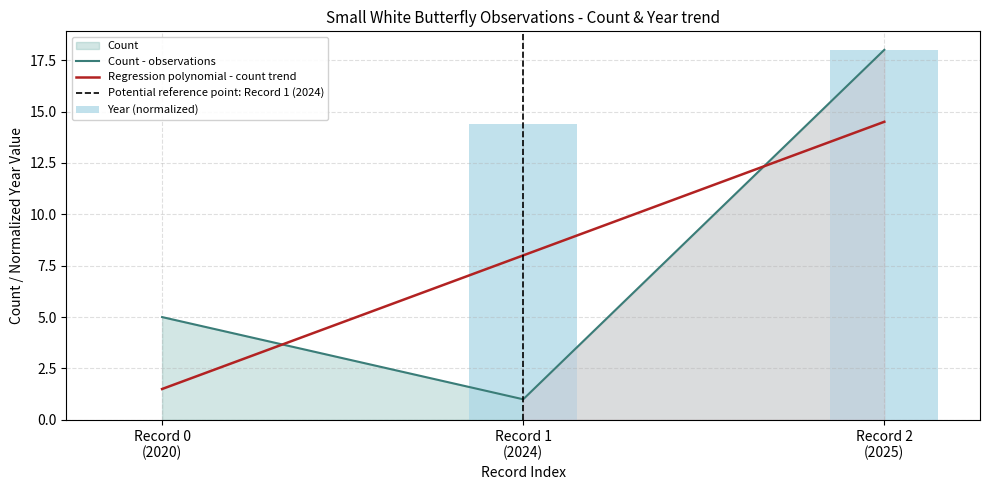

What is the maximum value for Count - observations?

18.0